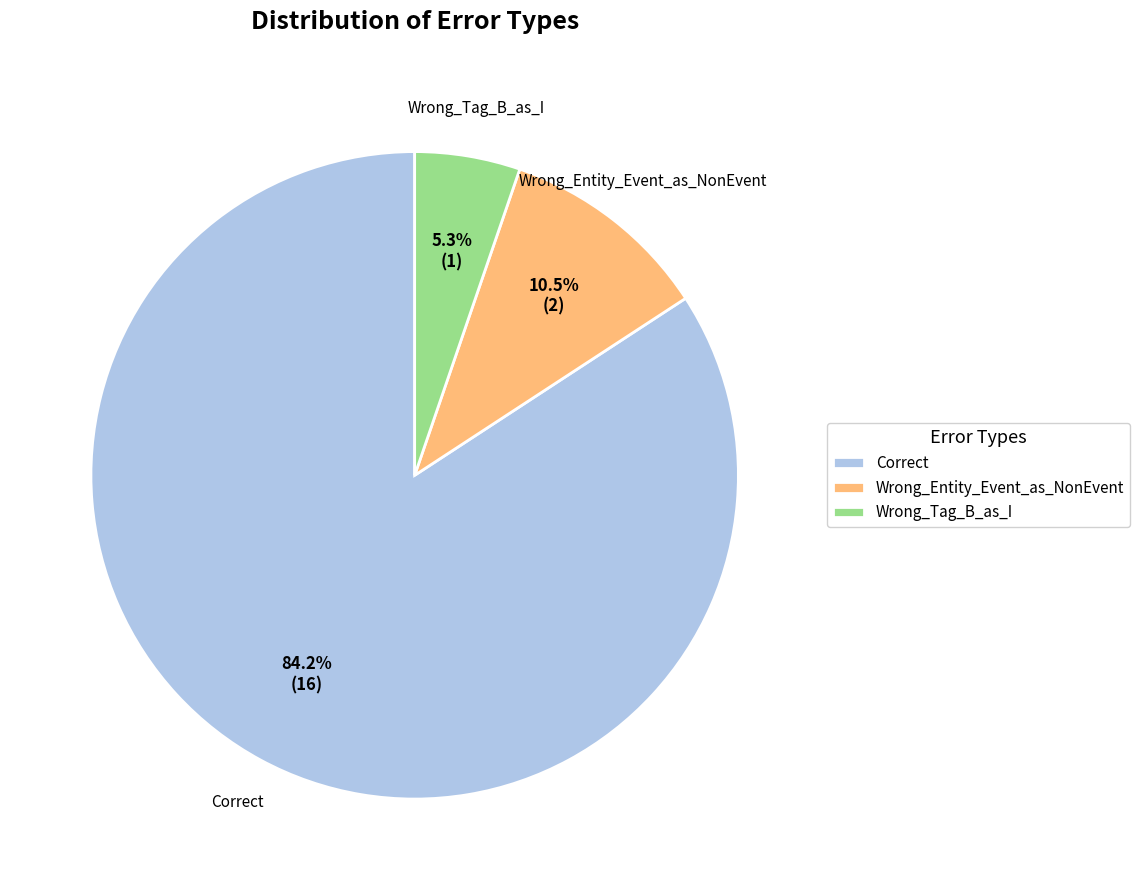

Approximately how many times larger is the value at Wrong_Entity_Event_as_NonEvent compared to Wrong_Tag_B_as_I?

2.0